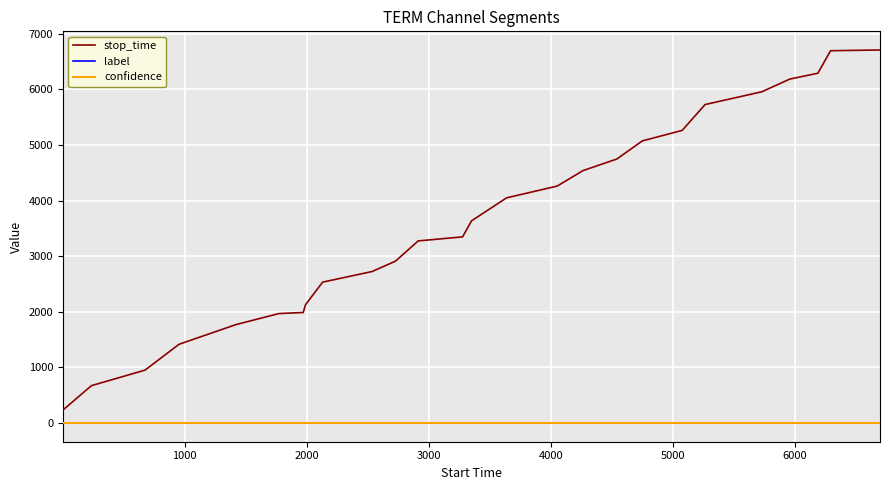

What is the maximum value for stop_time?

6708.0